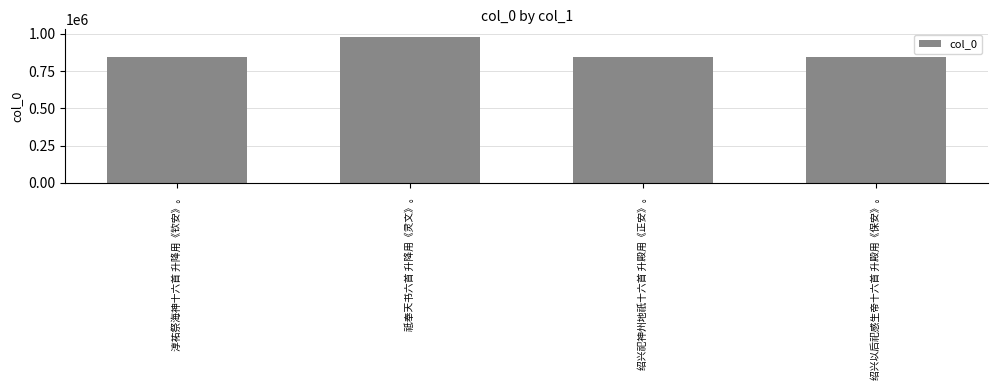

What is the change in value from 祗奉天书六首 升降用《灵文》。 to 绍兴祀神州地祇十六首 升殿用《正安》。?

-134361